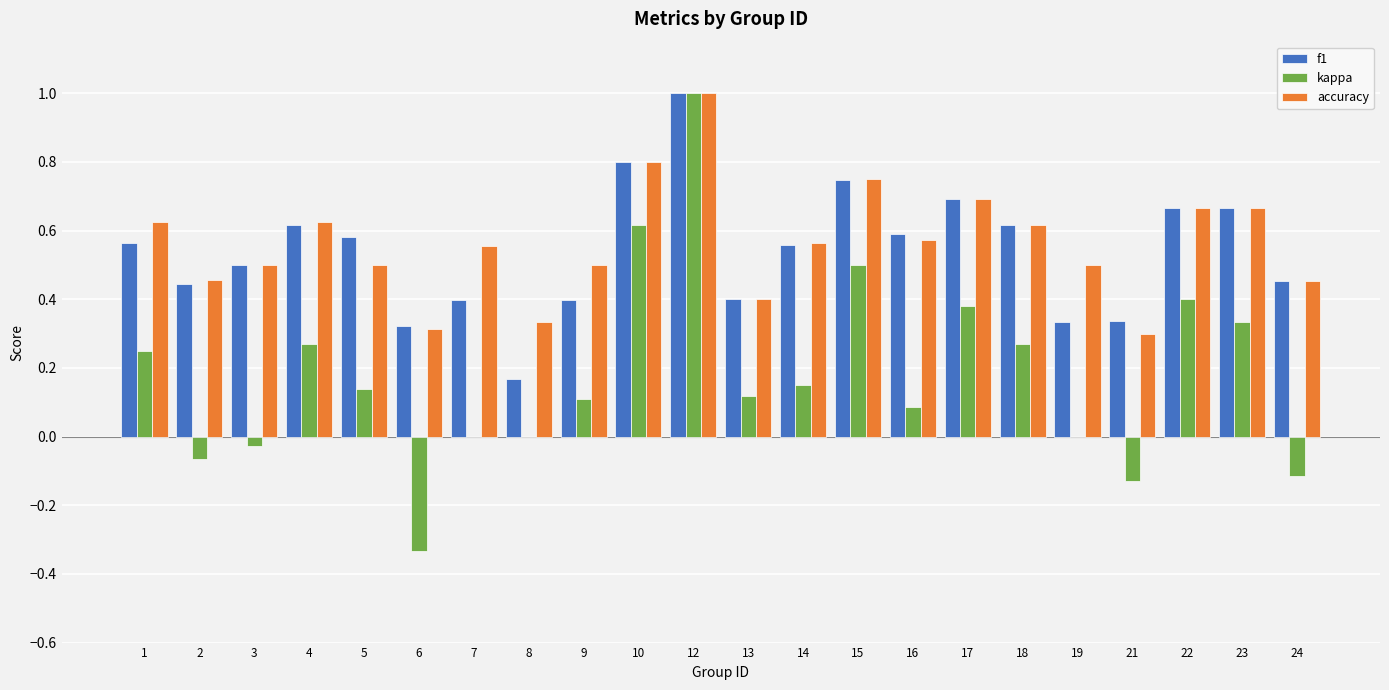

At which category is the sum across all series the highest?

12